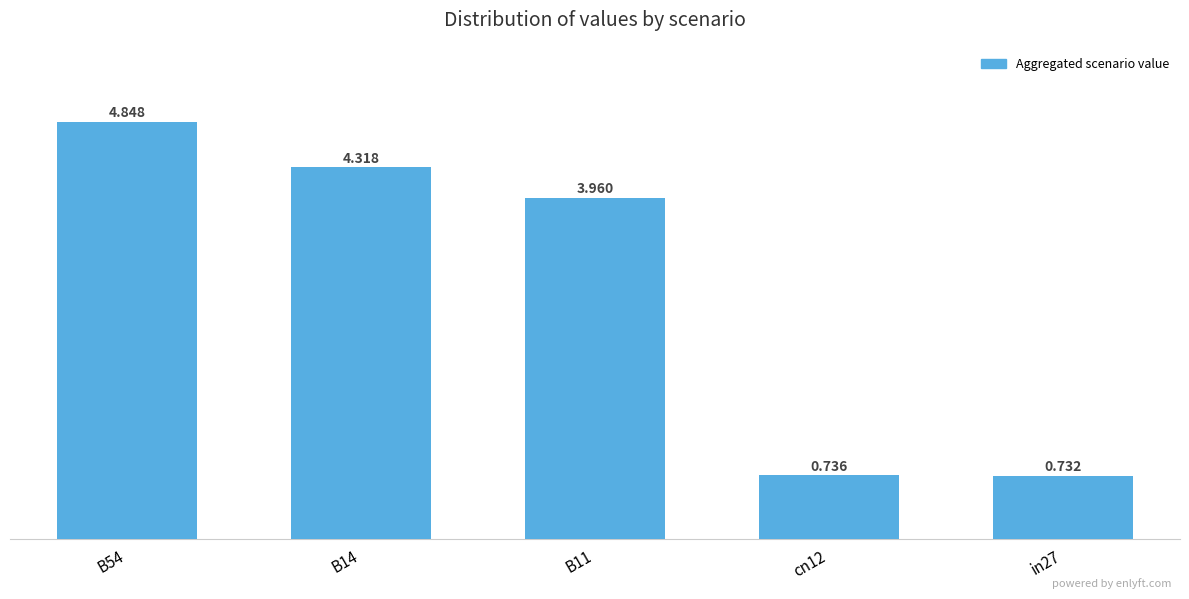

True or false: the data shows 0.7 at in27.

True